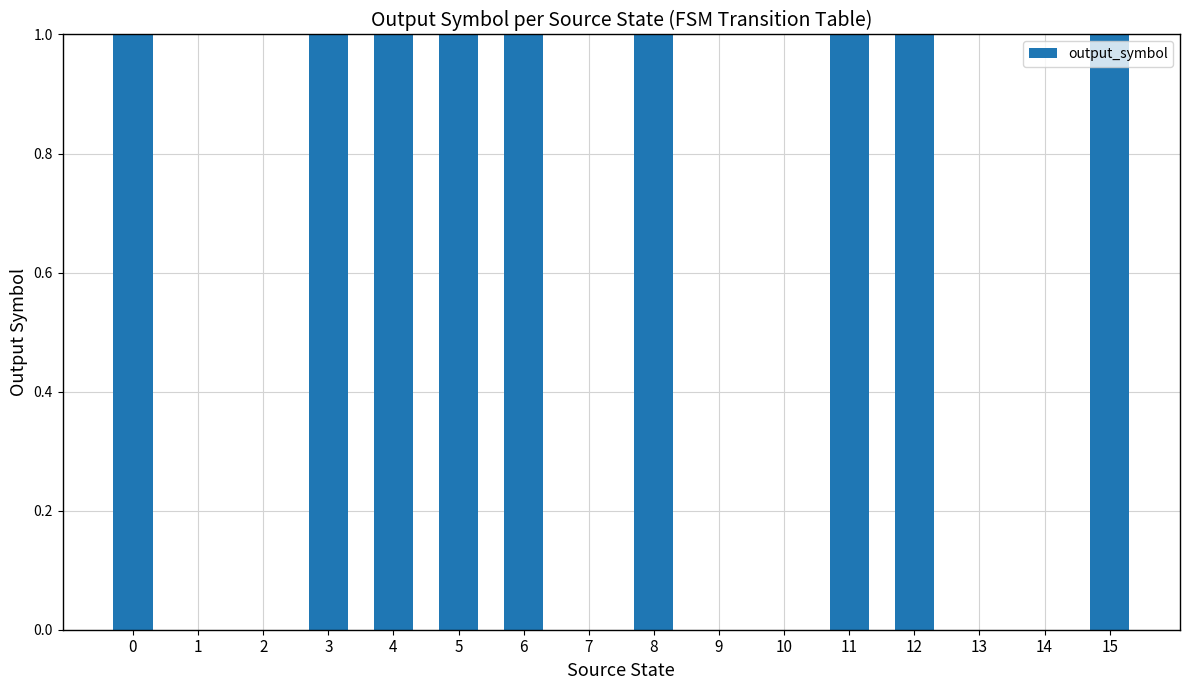

Count the number of data series in this chart.

1